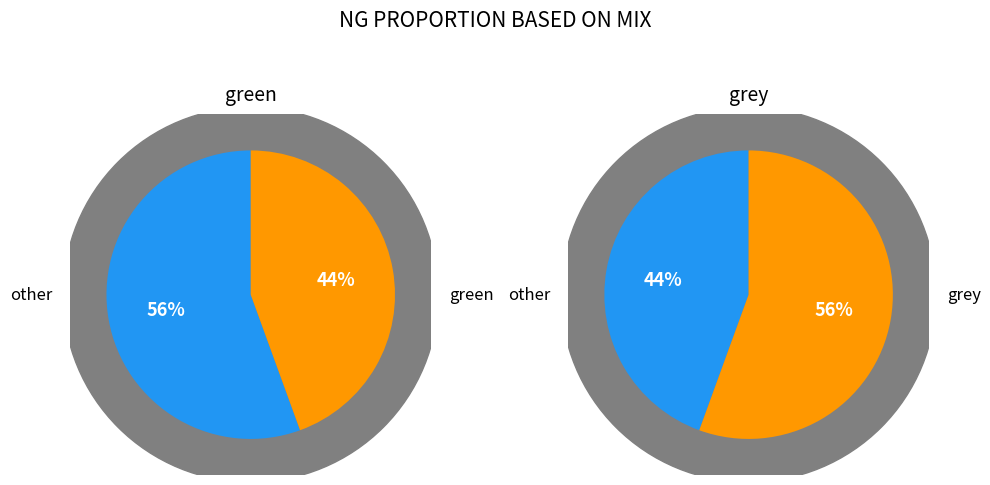

To the nearest percent, what is the difference between the largest and smallest slice percentages?

11%